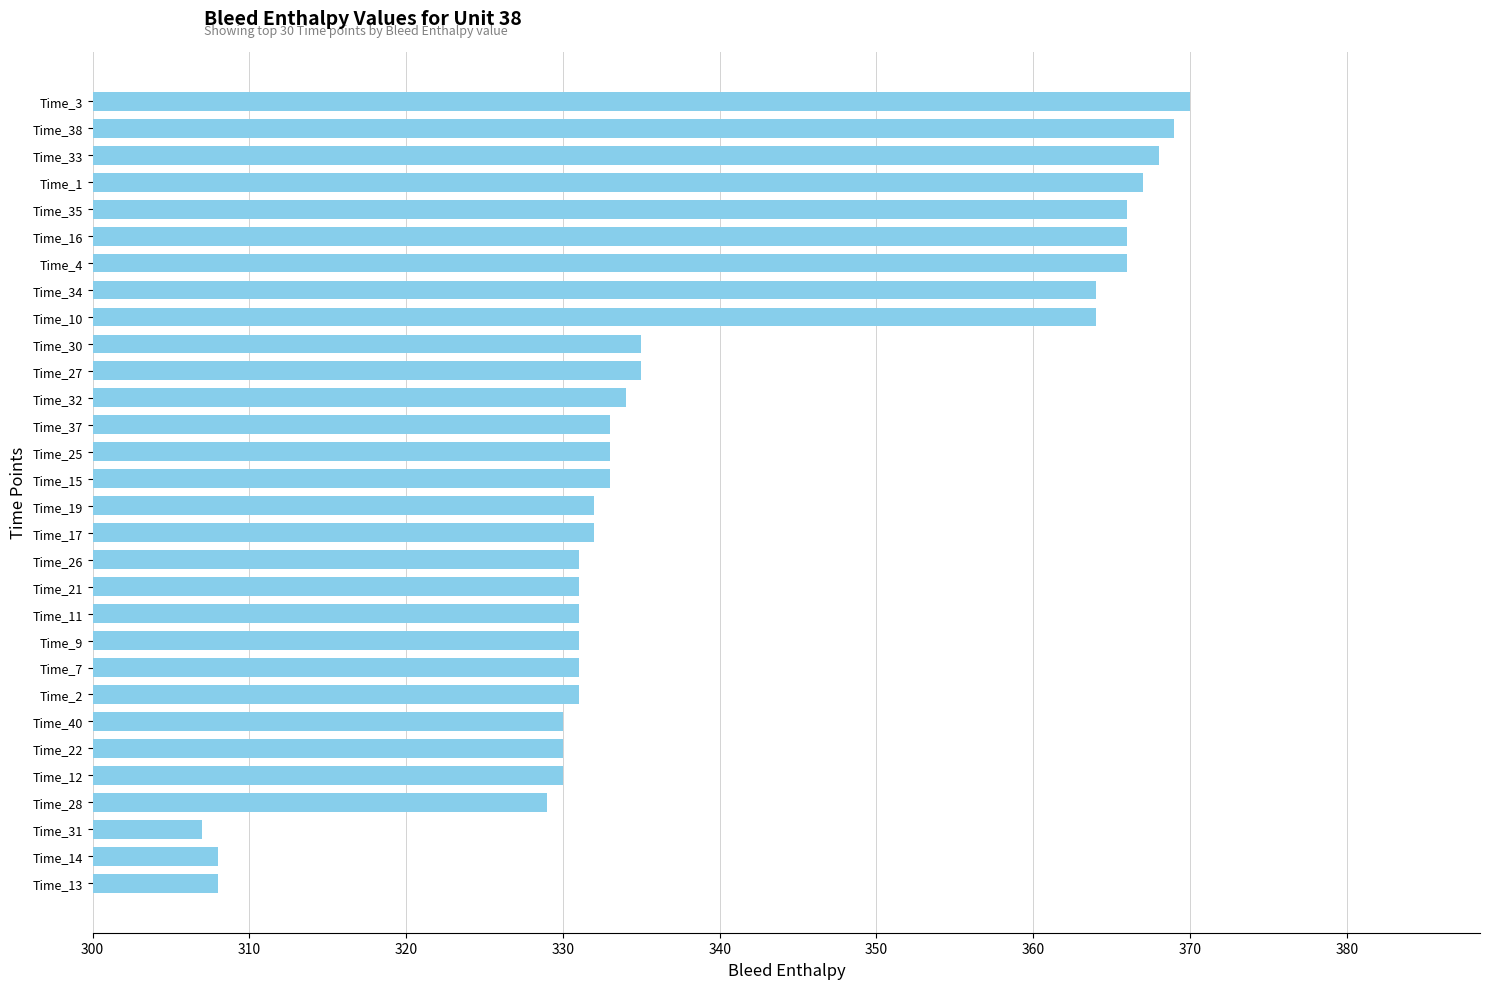

The value at Time_25 is 535. True or false?

False